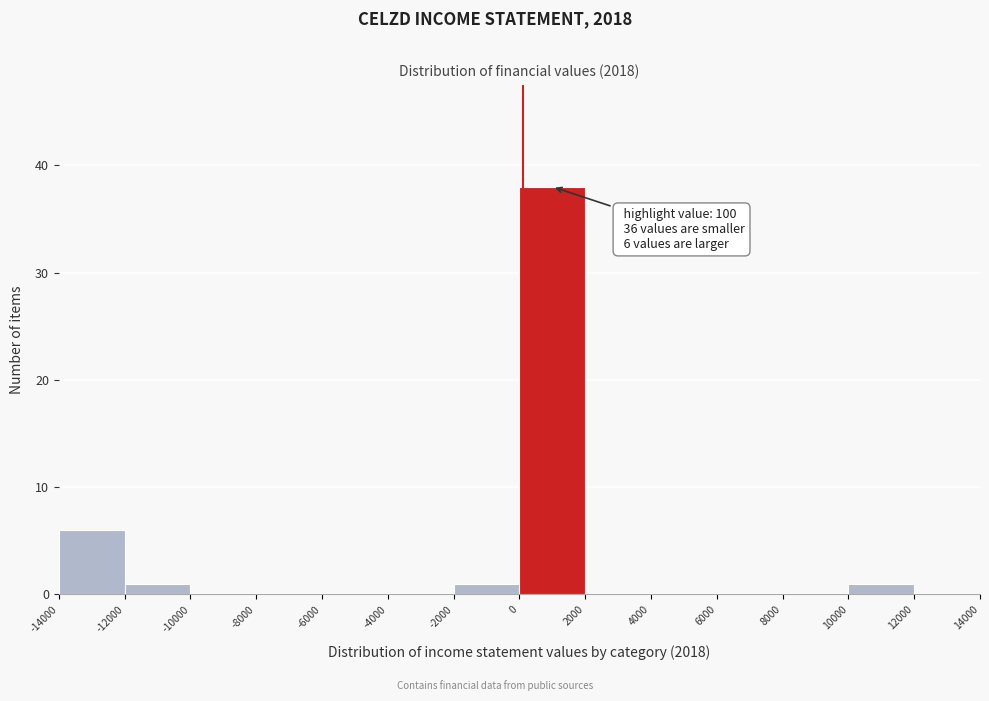

Over which range of the x-axis is the bar tallest?

0 to 2000